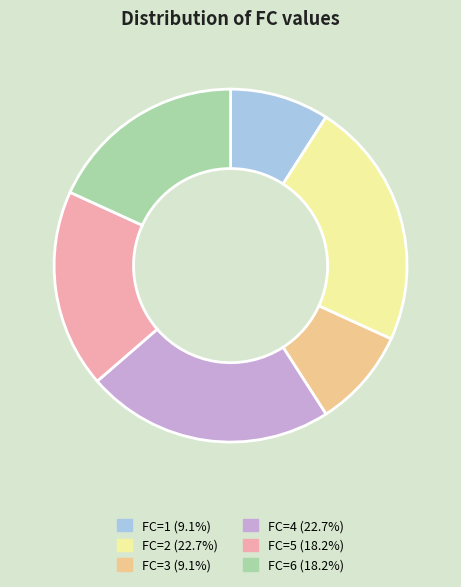

Is there any slice that represents more than half of the pie?

No